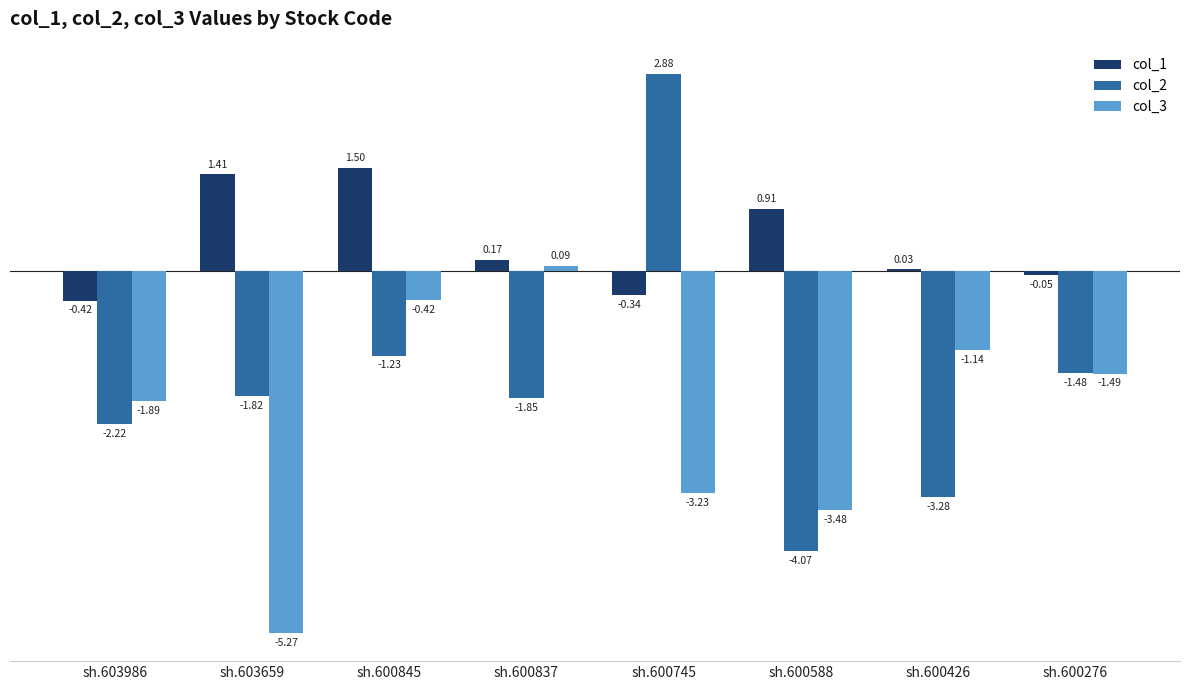

At which label does col_2 first exceed -1?

sh.600745